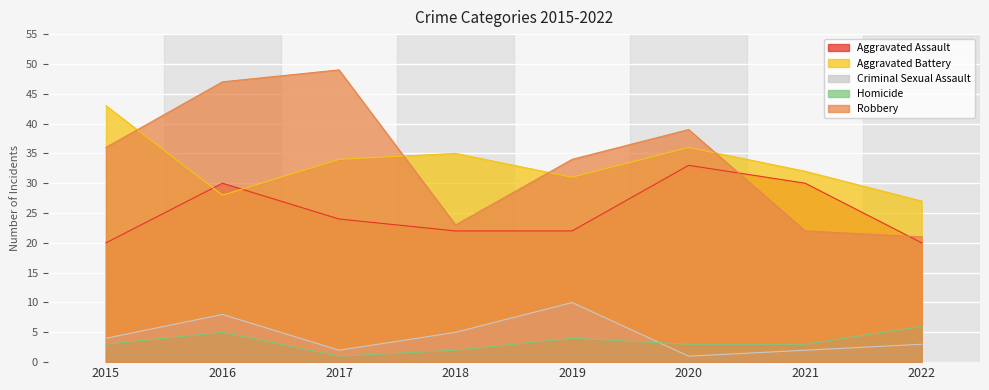

Reading left to right, extract all data points from this chart.

Aggravated Assault: 20	30	24	22	22	33	30	20
Aggravated Battery: 43	28	34	35	31	36	32	27
Criminal Sexual Assault: 4	8	2	5	10	1	2	3
Homicide: 3	5	1	2	4	3	3	6
Robbery: 36	47	49	23	34	39	22	21